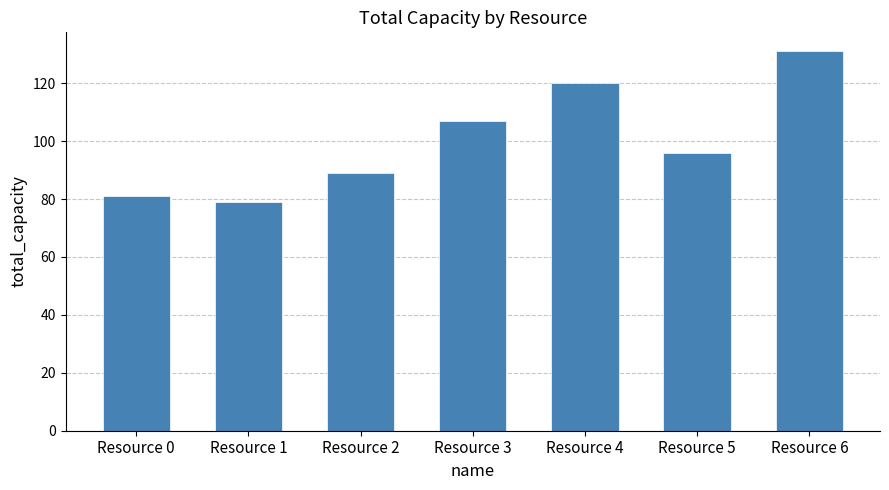

What is the value of the 3rd bar from the left?

89